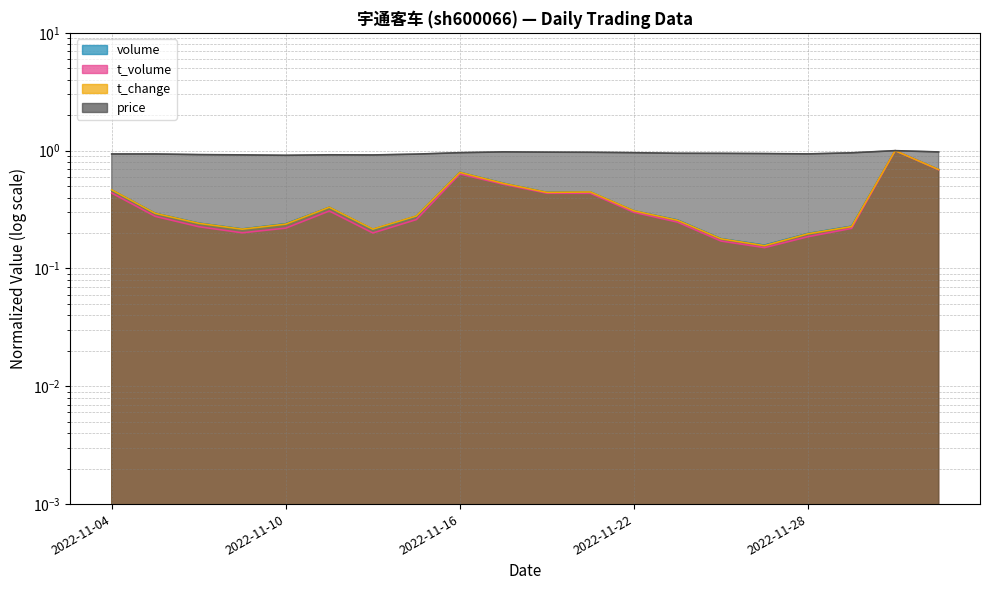

How many lines are shown in the chart?

4